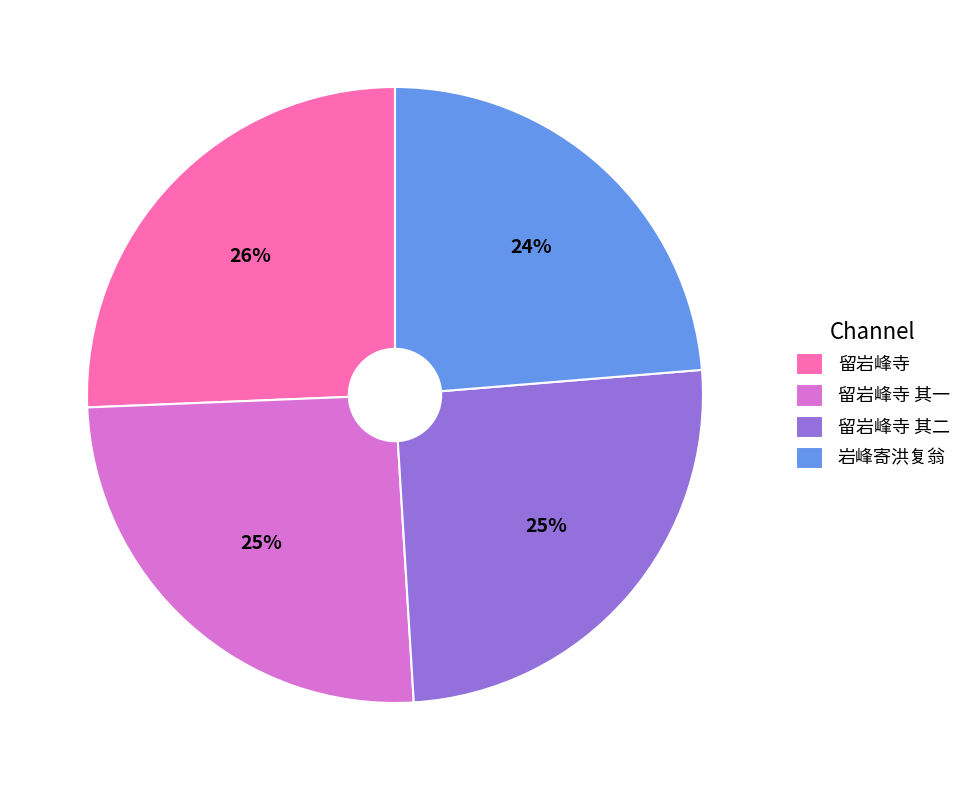

True or false: 岩峰寄洪复翁 accounts for 24% of the total.

True